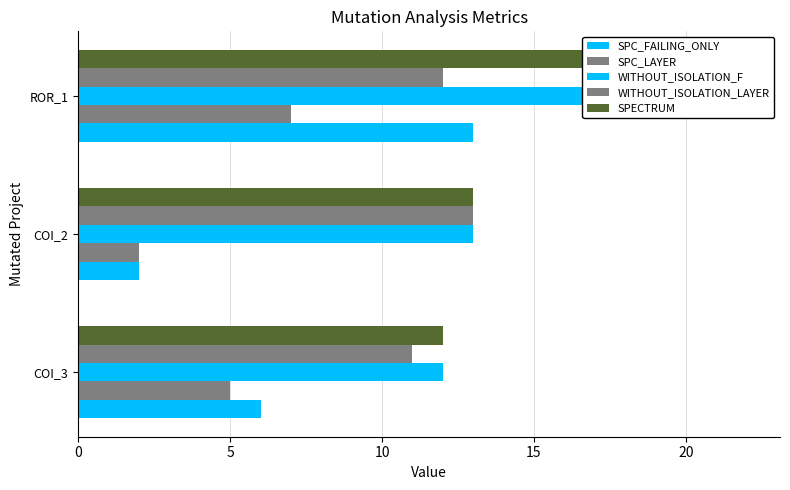

At how many categories does at least one series exceed 18?

1